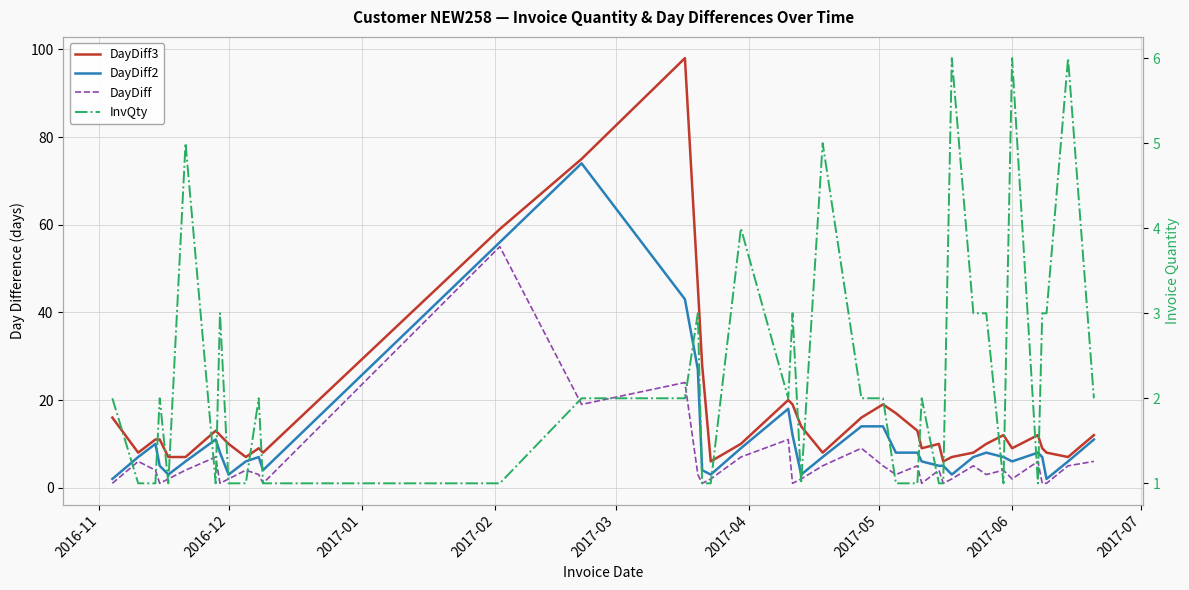

What is the value of the DayDiff2 point at the 4th from the left?

5